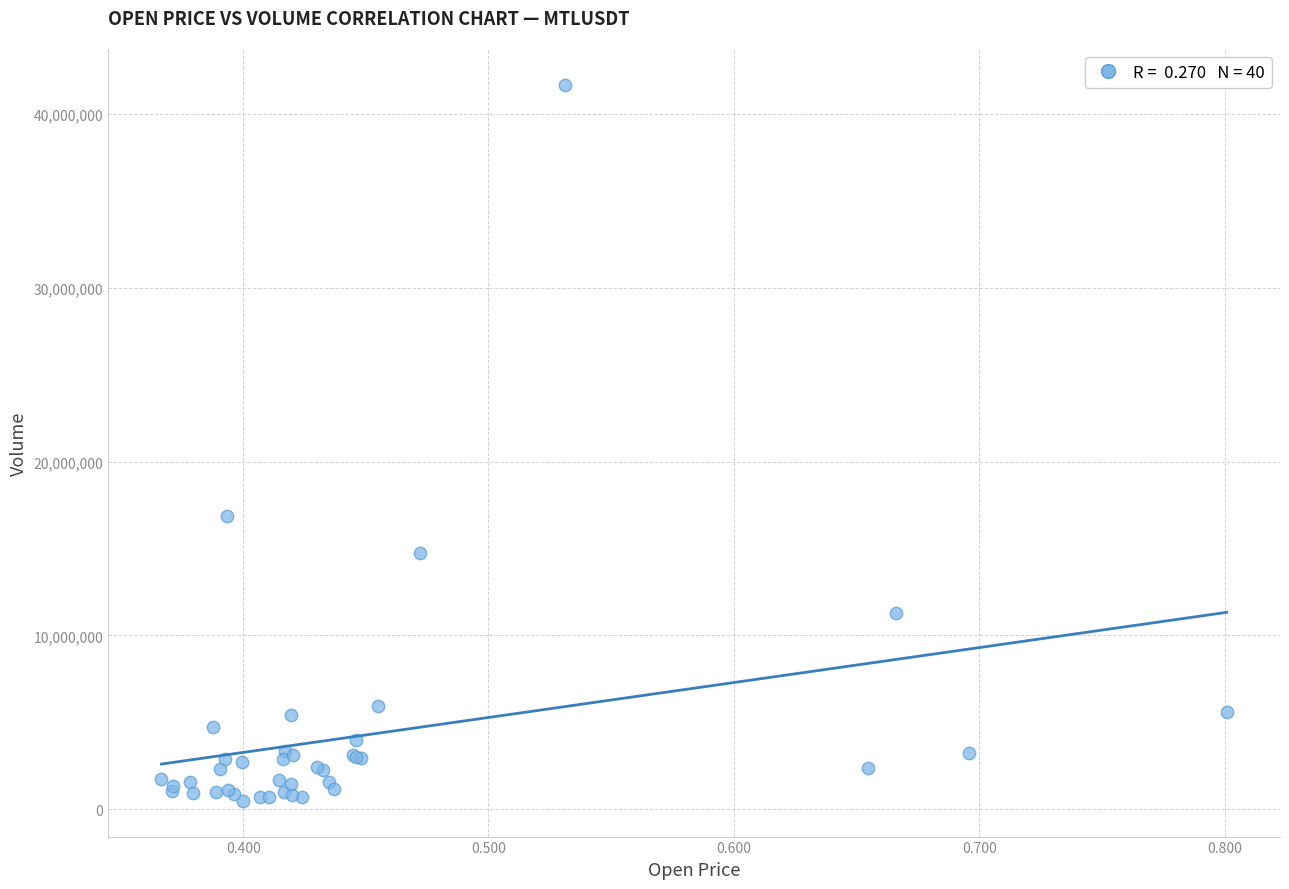

What Y value in the scatter plot is closest to 21086524?

16869105.8